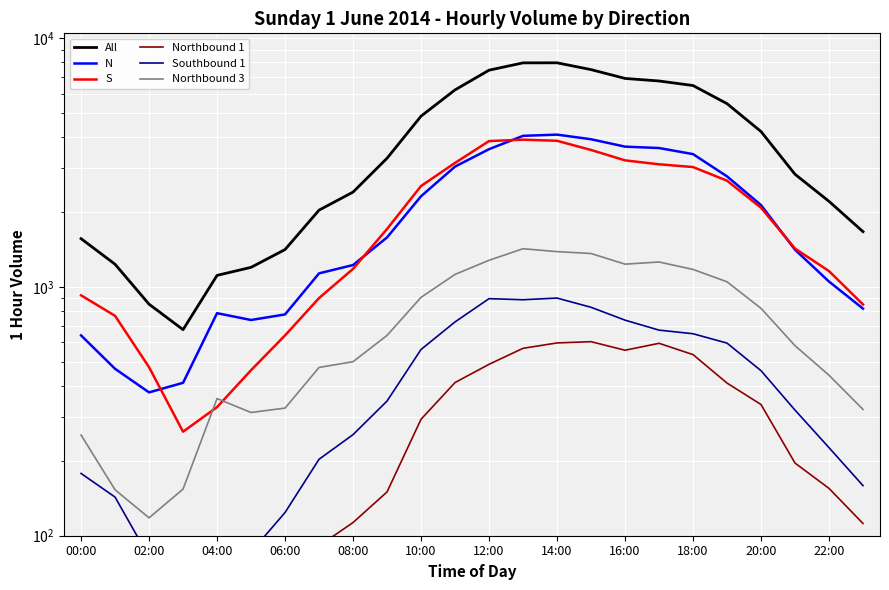

What is the difference between the maximum and minimum values in the Northbound 1 series?

569